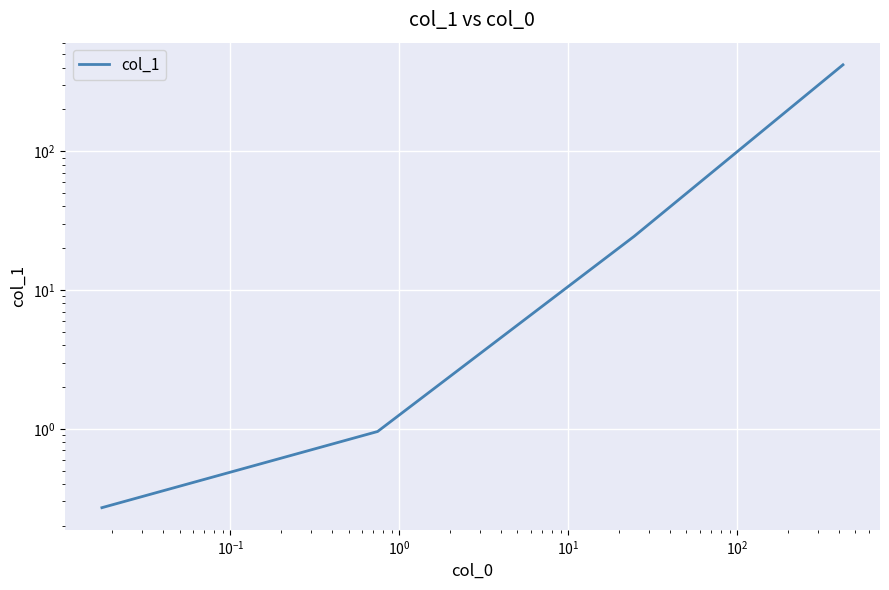

Count the number of values greater than 24.

2